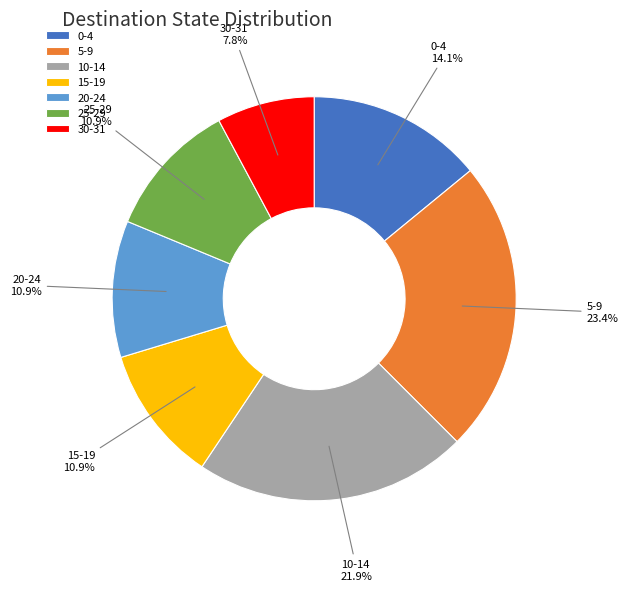

Does 15-19 account for over 50% of the chart?

No